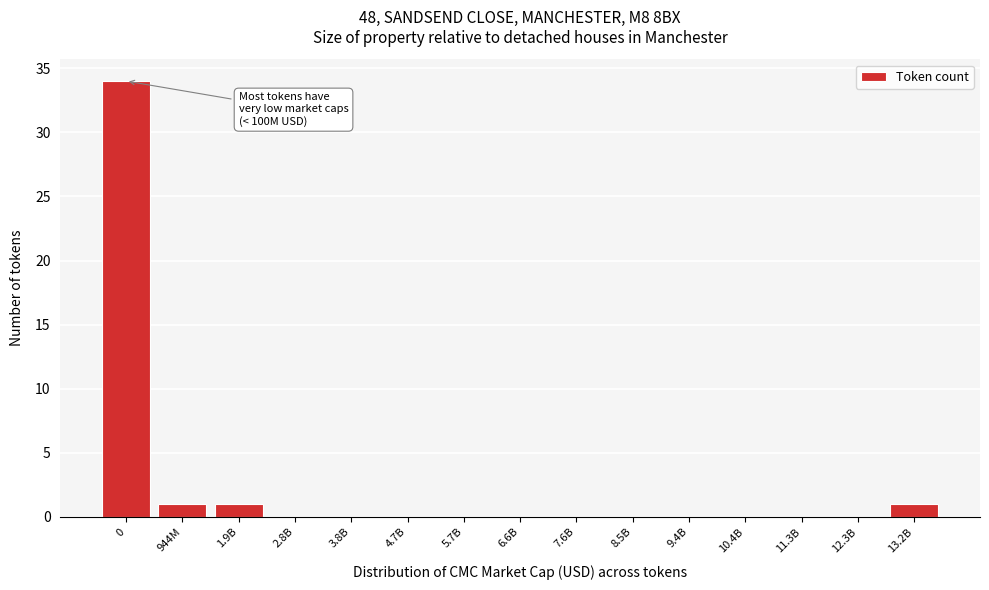

Reading left to right, what are all the values shown in this chart?

0=34	944M=1	1.9B=1	2.8B=0	3.8B=0	4.7B=0	5.7B=0	6.6B=0	7.6B=0	8.5B=0	9.4B=0	10.4B=0	11.3B=0	12.3B=0	13.2B=1